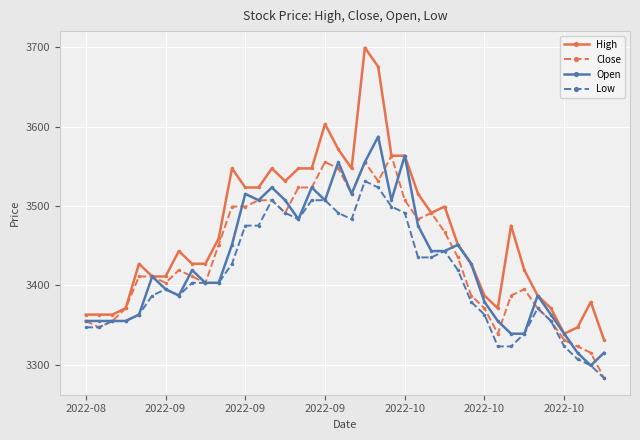

True or false: Open has more than 1 interior local peaks.

True